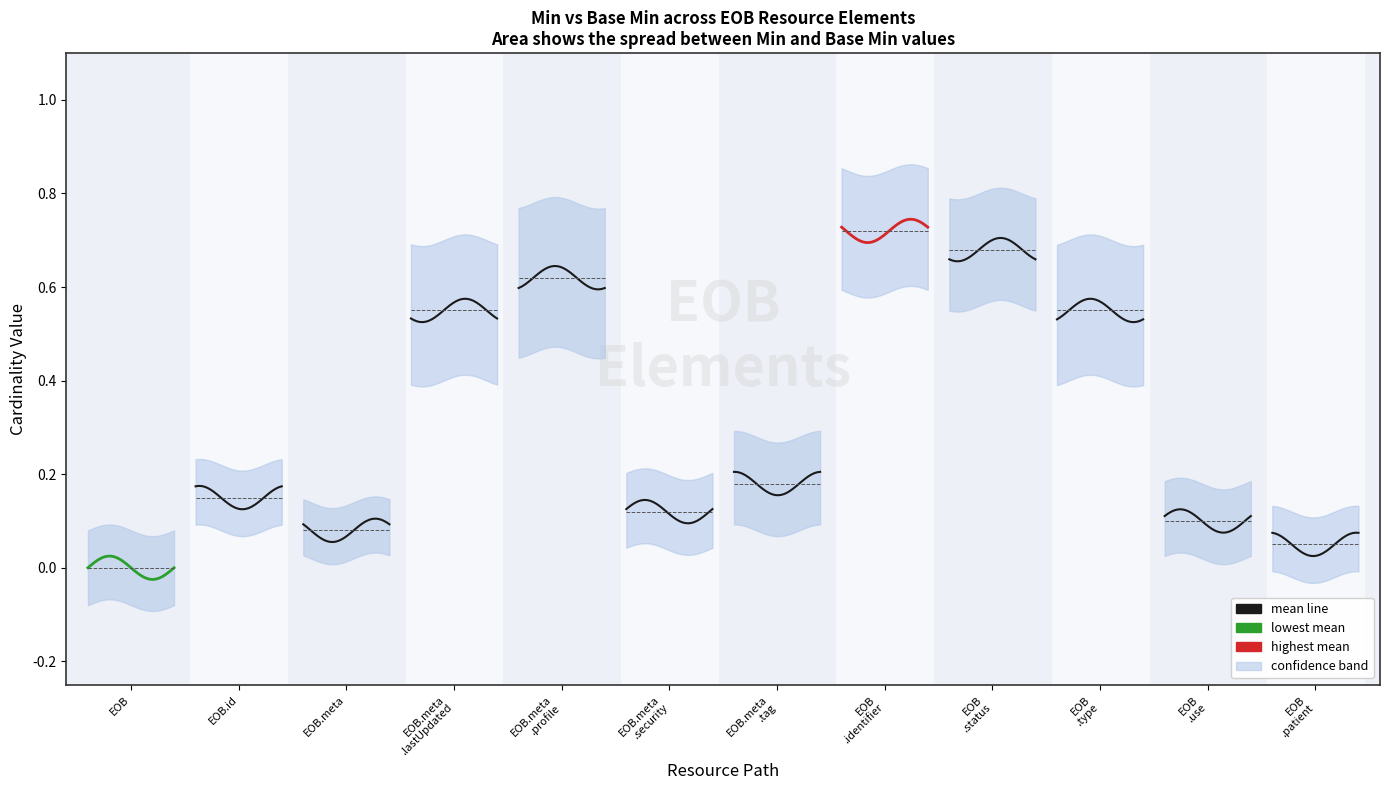

List the series in order of their overall mean, highest first.

highest mean, mean line, lowest mean